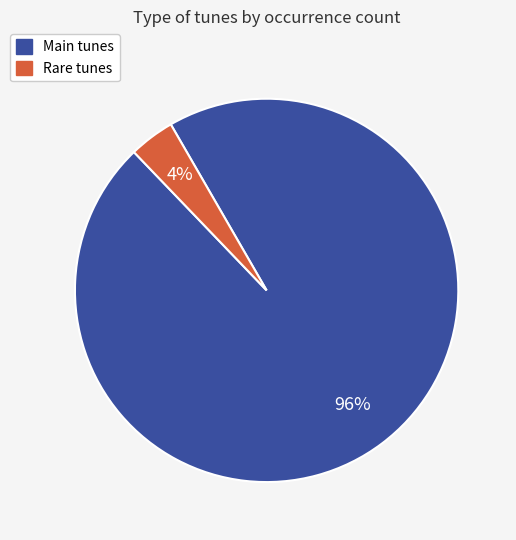

Which category has the smallest portion of the pie?

Rare tunes